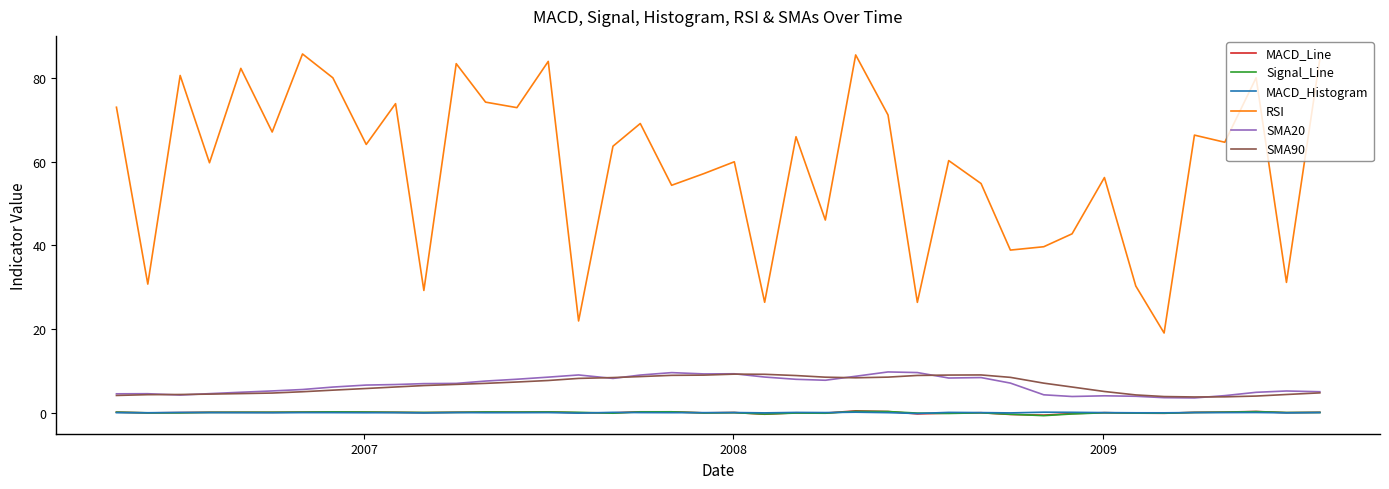

What is the difference between the maximum and second lowest values in the SMA90 series?

5.4